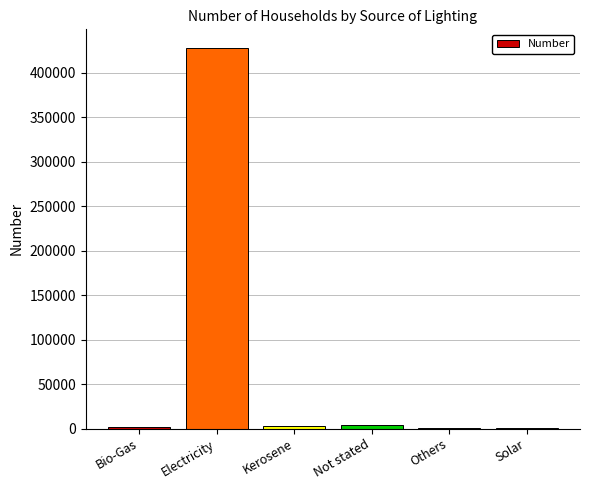

What is the sum of all values?

435544